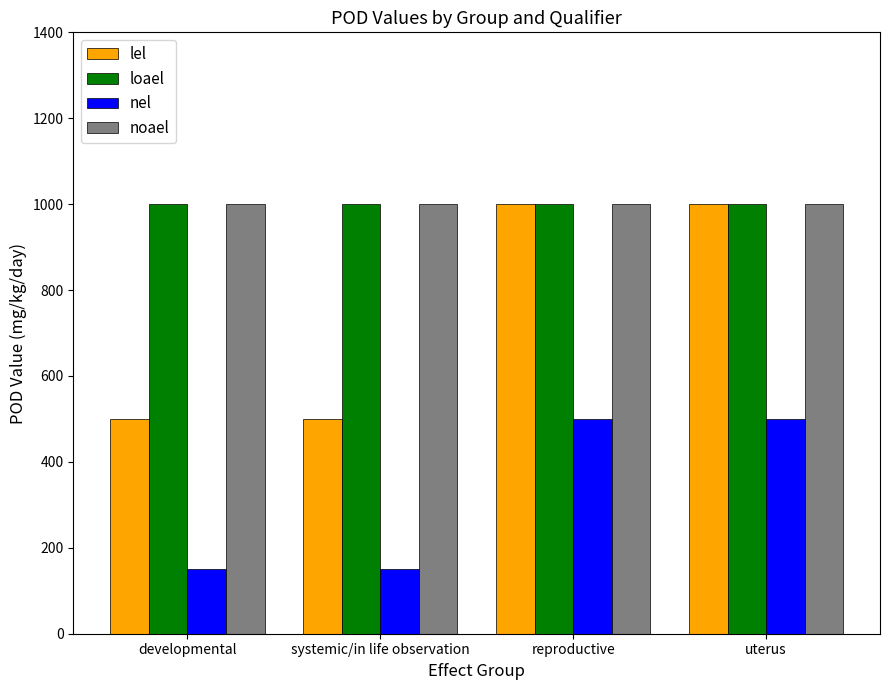

What is the label of the 2nd bar from the left?

systemic/in life observation